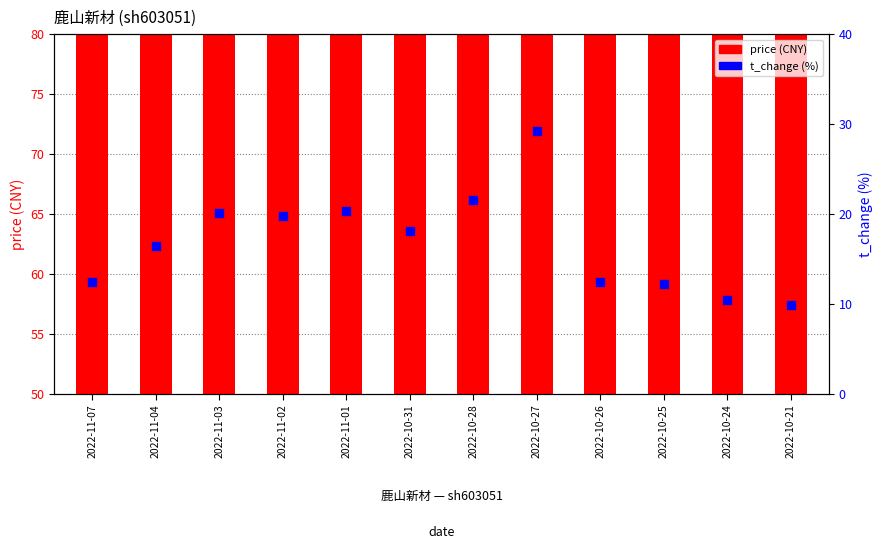

At which category is the sum across all series the highest?

2022-10-27